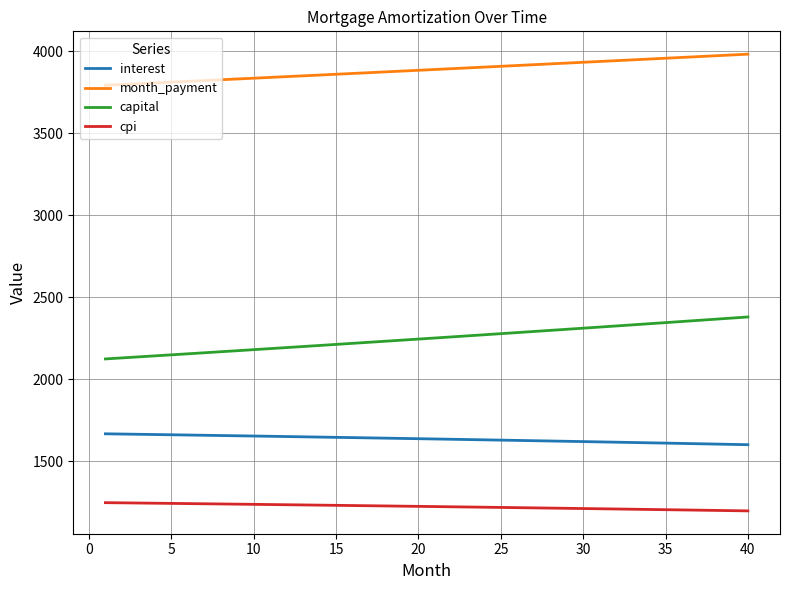

Rank the series by their maximum value, from highest to lowest.

month_payment, capital, interest, cpi